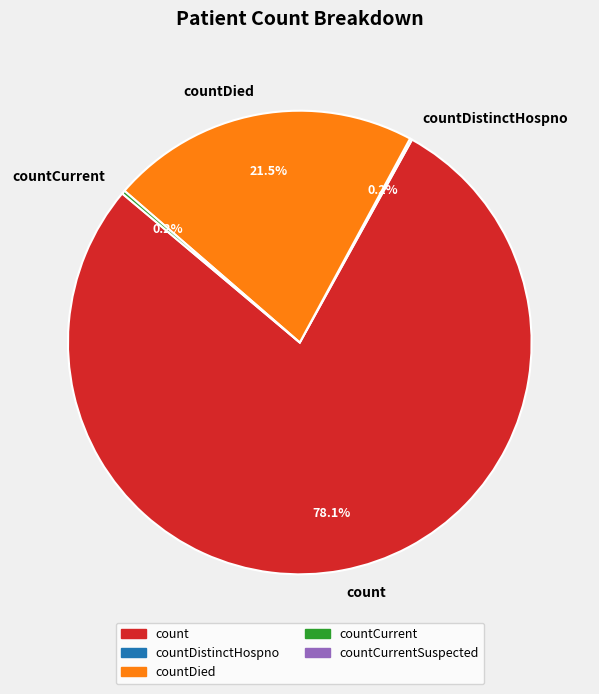

What is the largest slice in the pie chart?

count